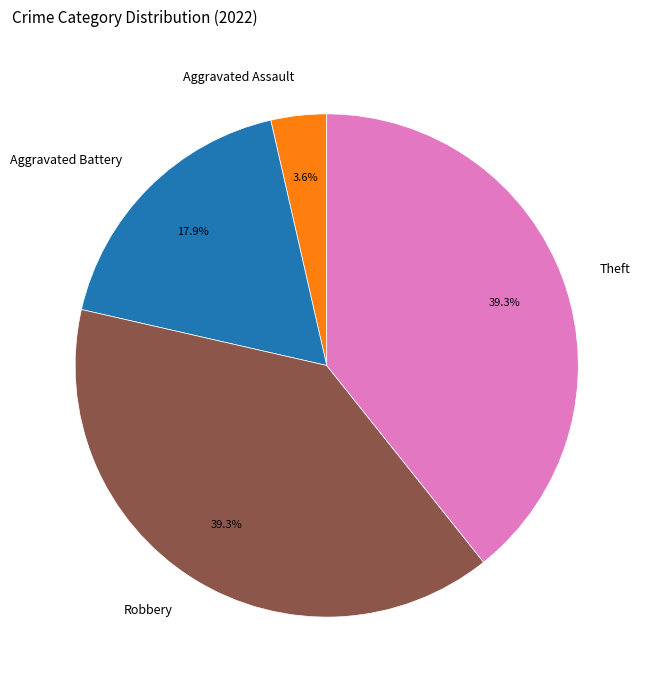

What is the smallest slice in the pie chart?

Aggravated Assault